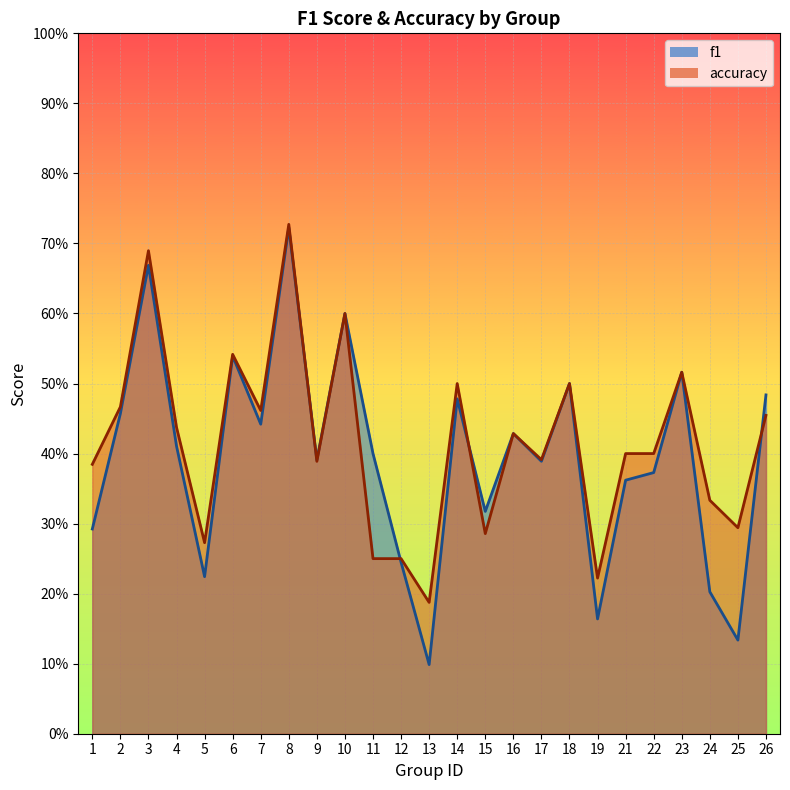

What is the difference between the maximum and second lowest values in the f1 series?

0.6